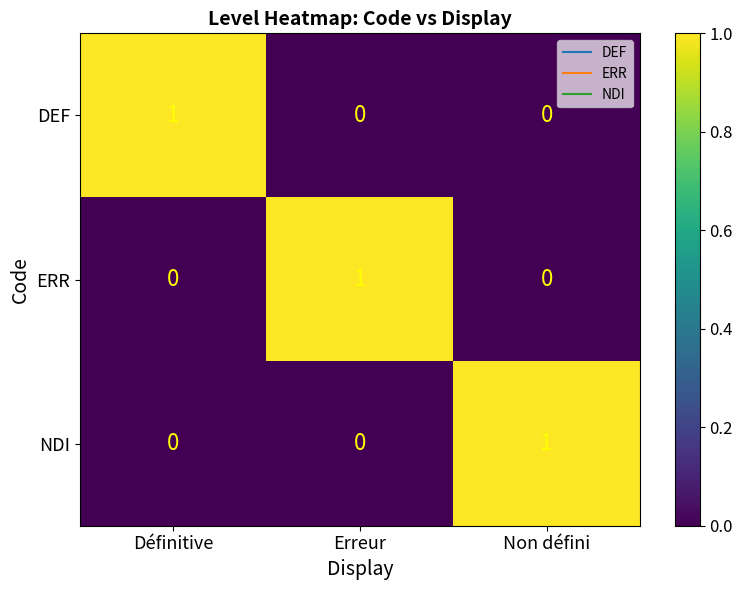

Count the DEF values in the range 0 to 1.

3